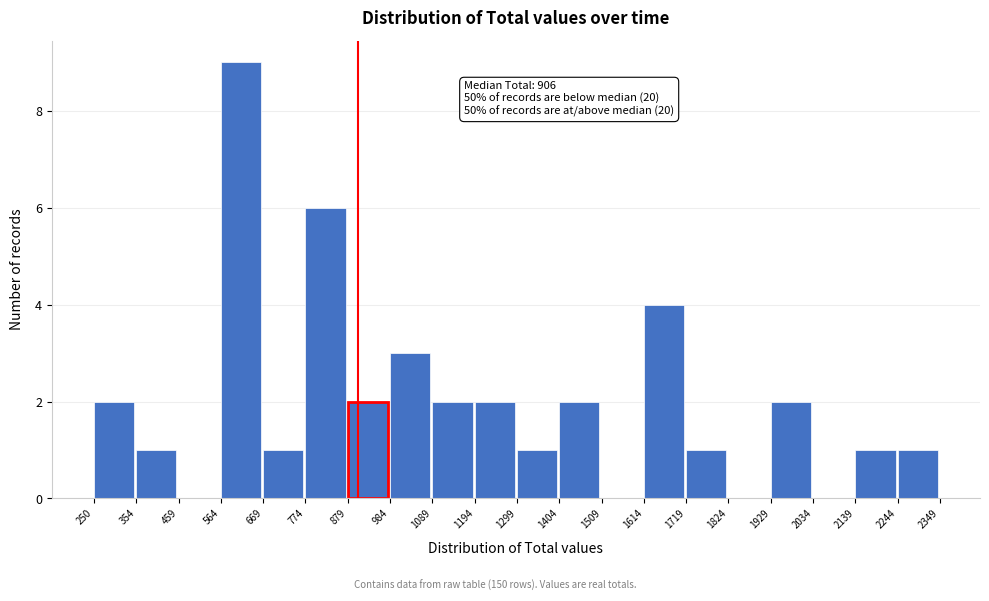

Over which range of the x-axis is the bar tallest?

564 to 669